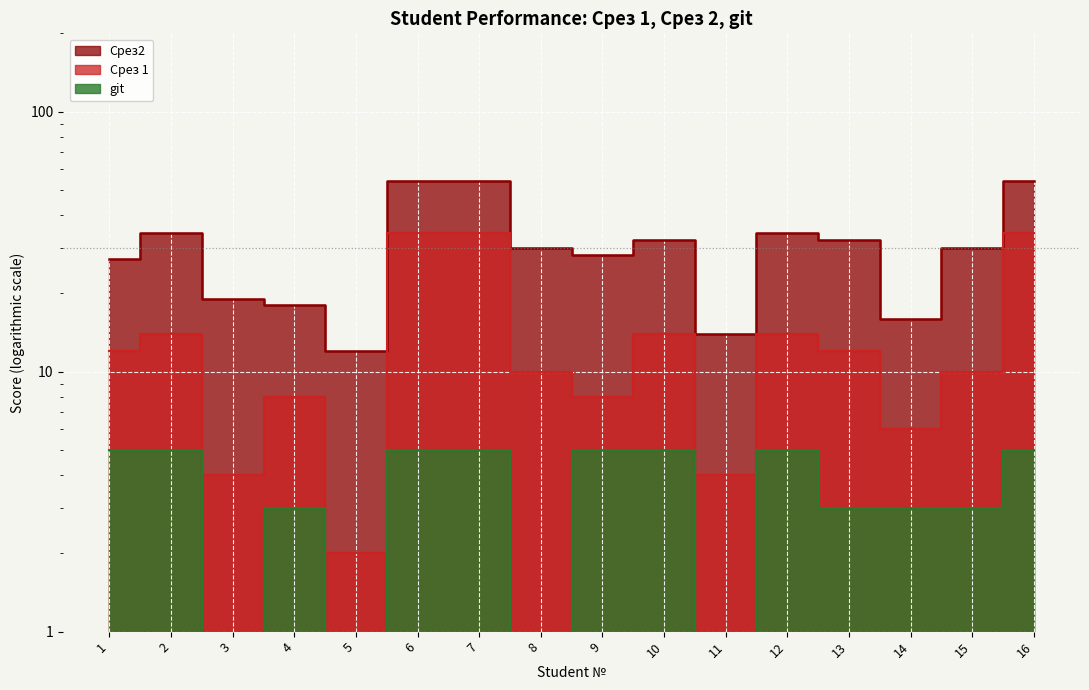

What is the difference between the git values at 15 and 1?

2